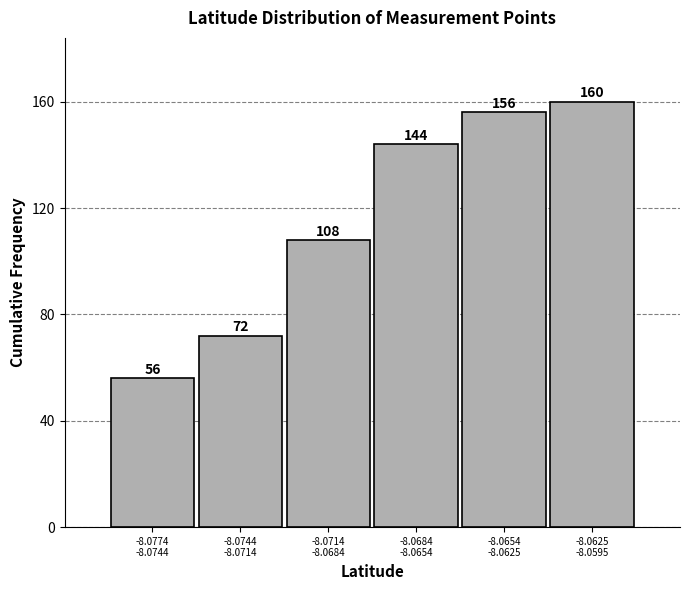

Reading right to left, extract all data points from this chart.

160	156	144	108	72	56